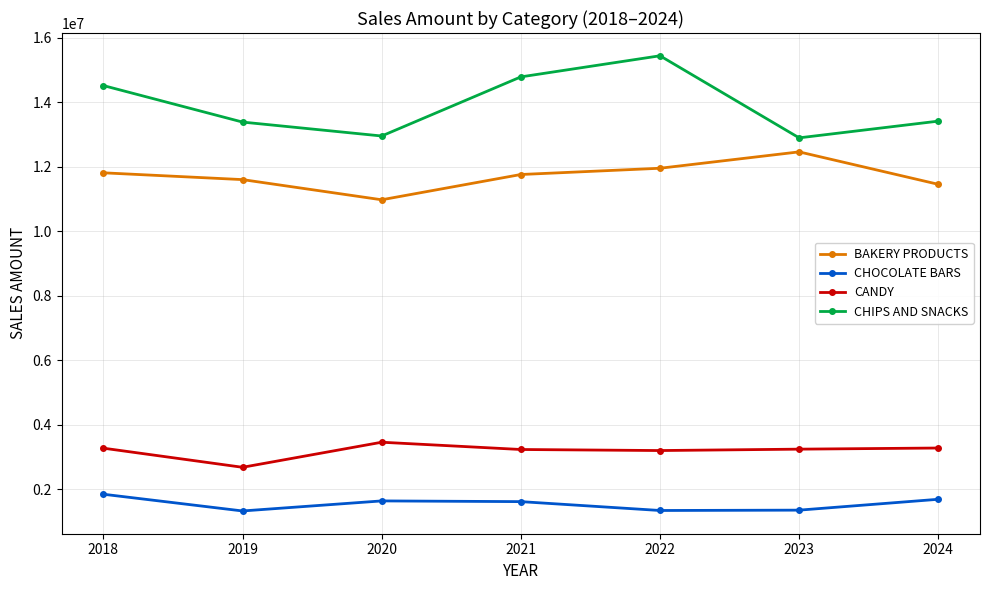

Count the number of data series in this chart.

4